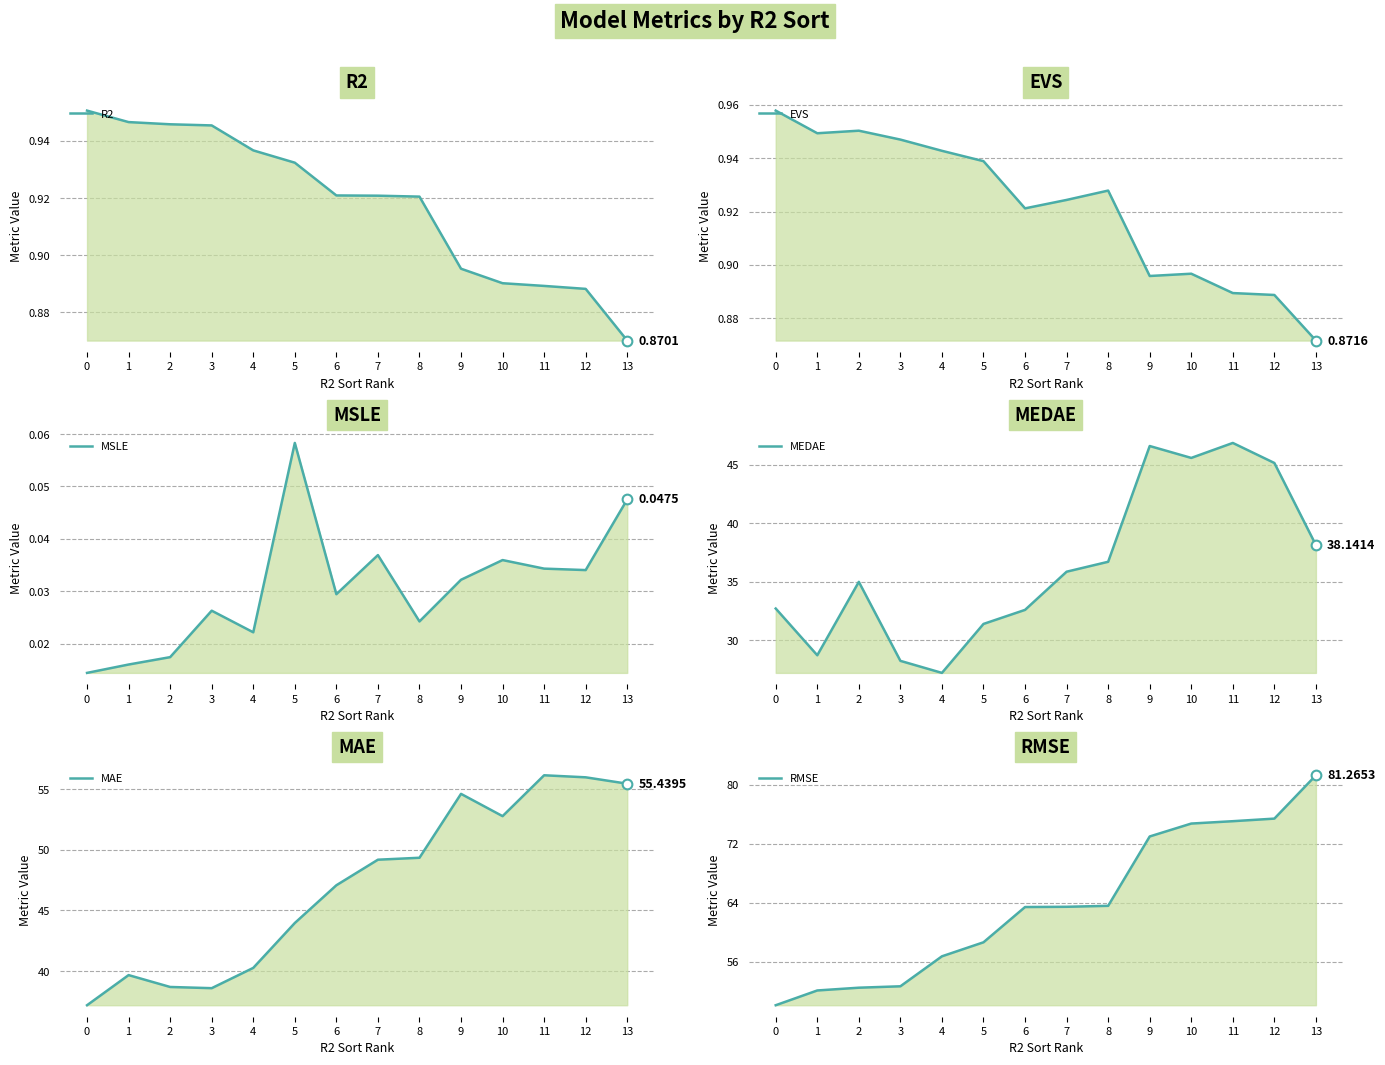

Which series has the largest total across all categories?

RMSE